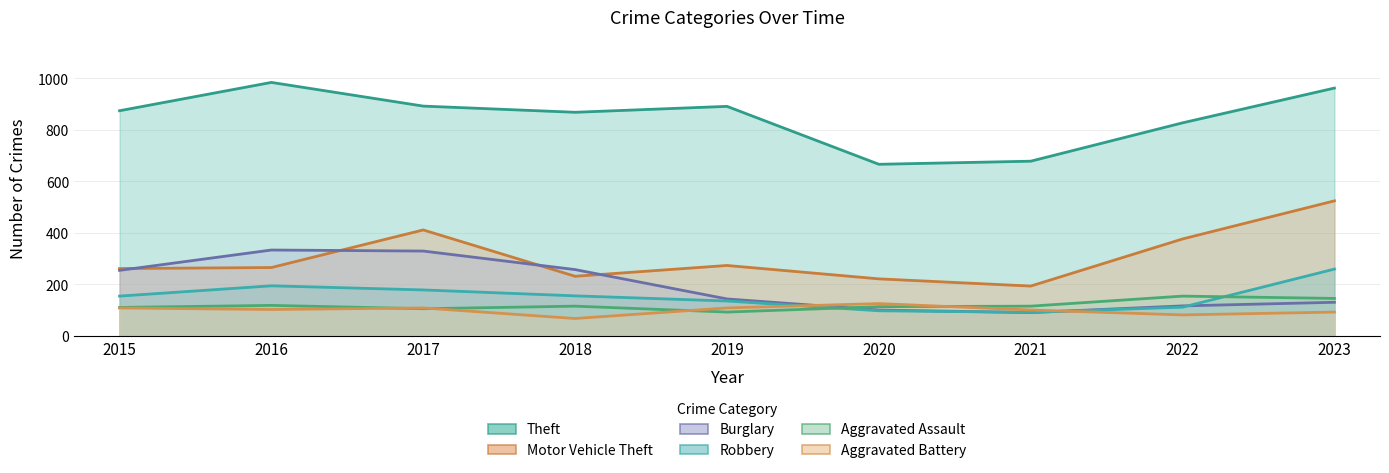

True or false: Robbery and Theft intersect in this chart.

False